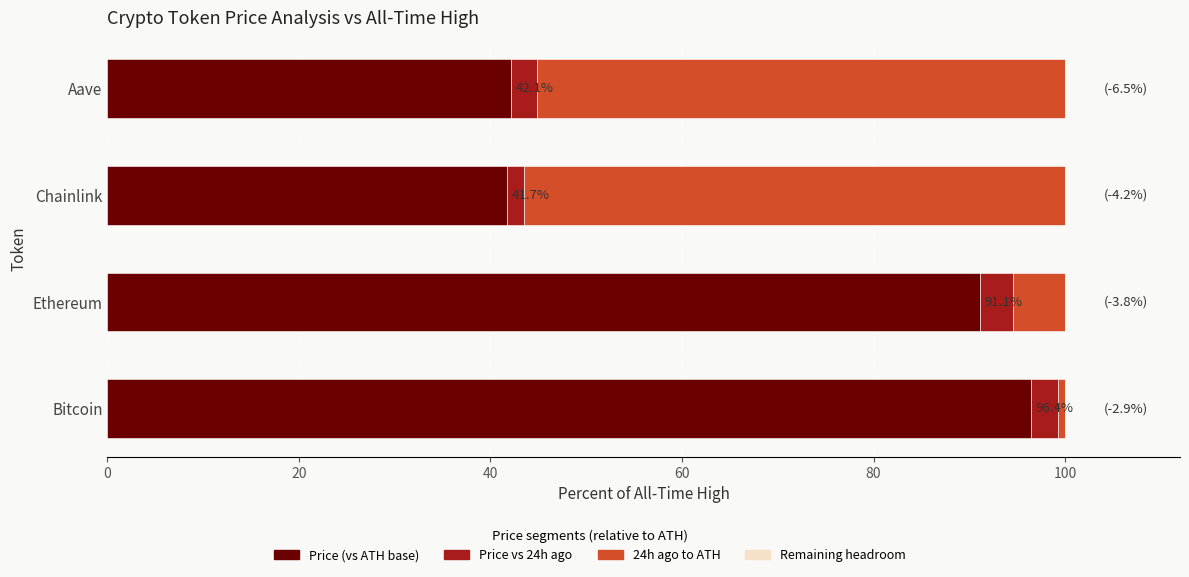

What is the sum of all Price (vs ATH base) values?

271.4